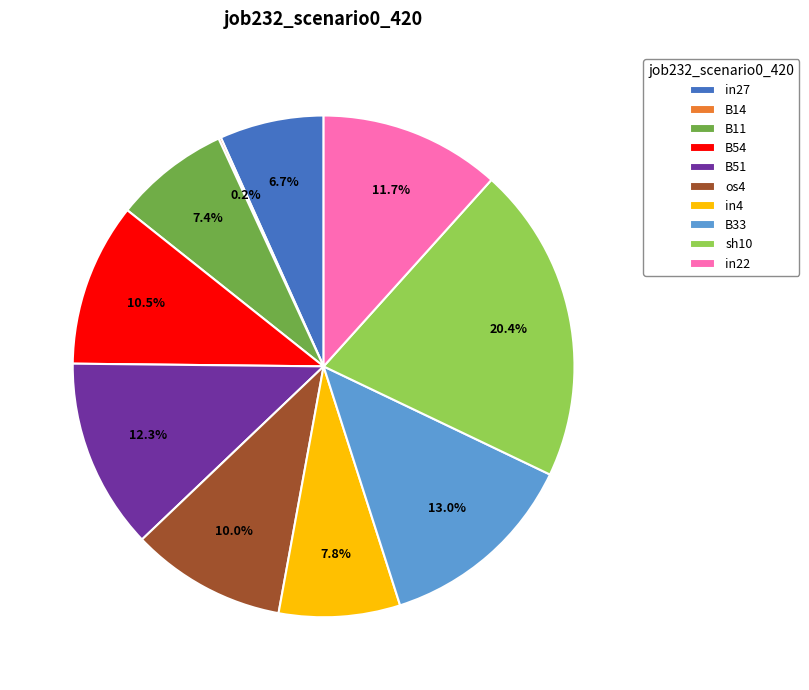

To the nearest percent, what is the average slice percentage?

10%